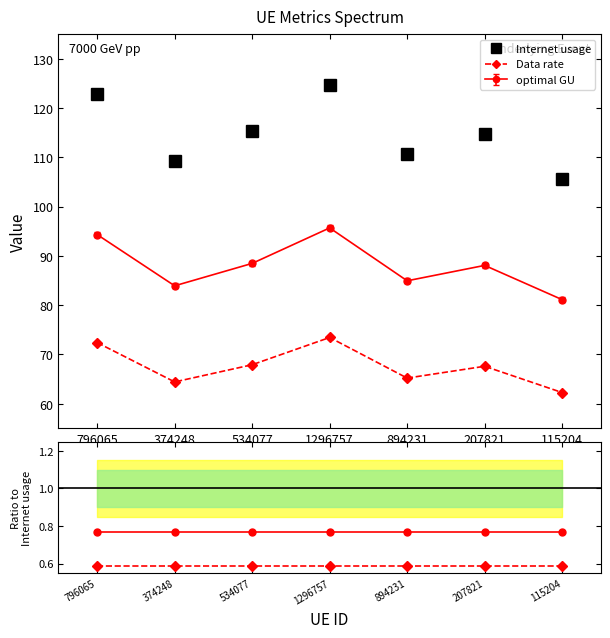

True or false: Internet usage has more than 1 interior local peaks.

True